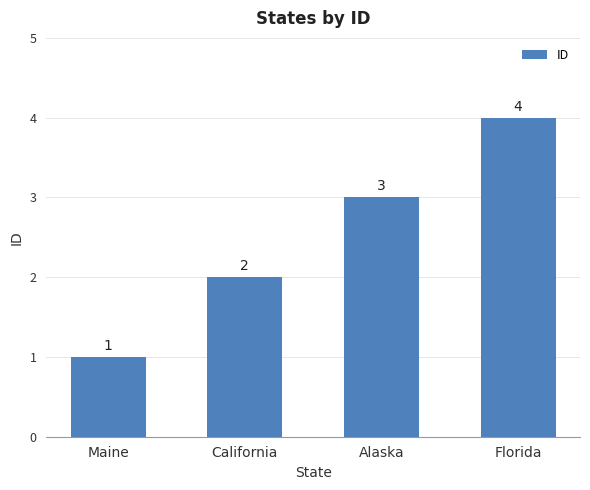

Reading left to right, list all the values displayed in this chart.

1	2	3	4